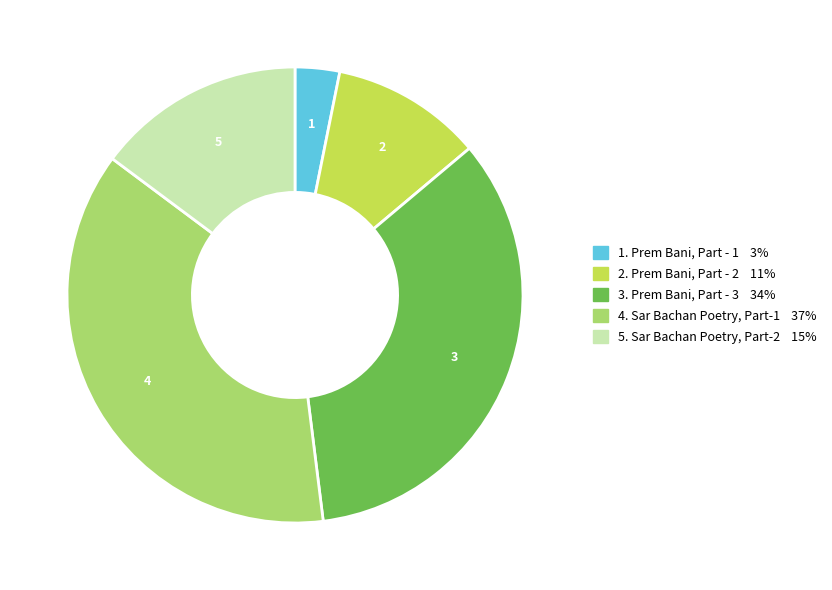

Is there a majority slice in this chart?

No